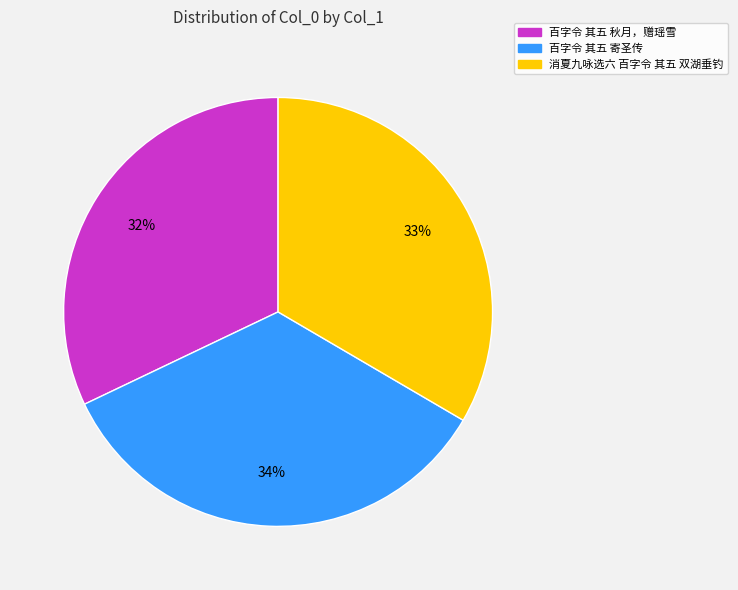

True or false: 百字令 其五 寄圣传 accounts for 43% of the total.

False